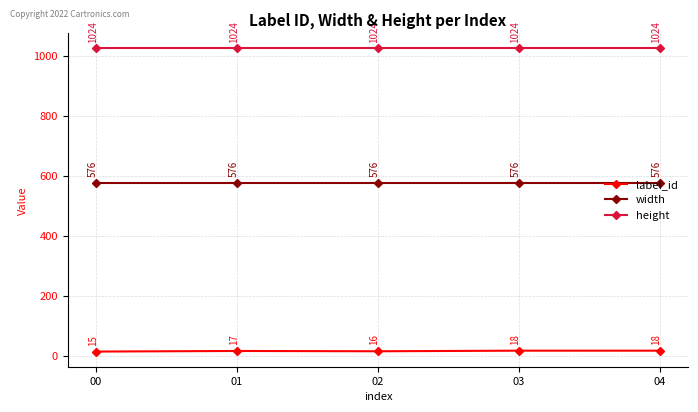

What is the smallest value displayed?

15